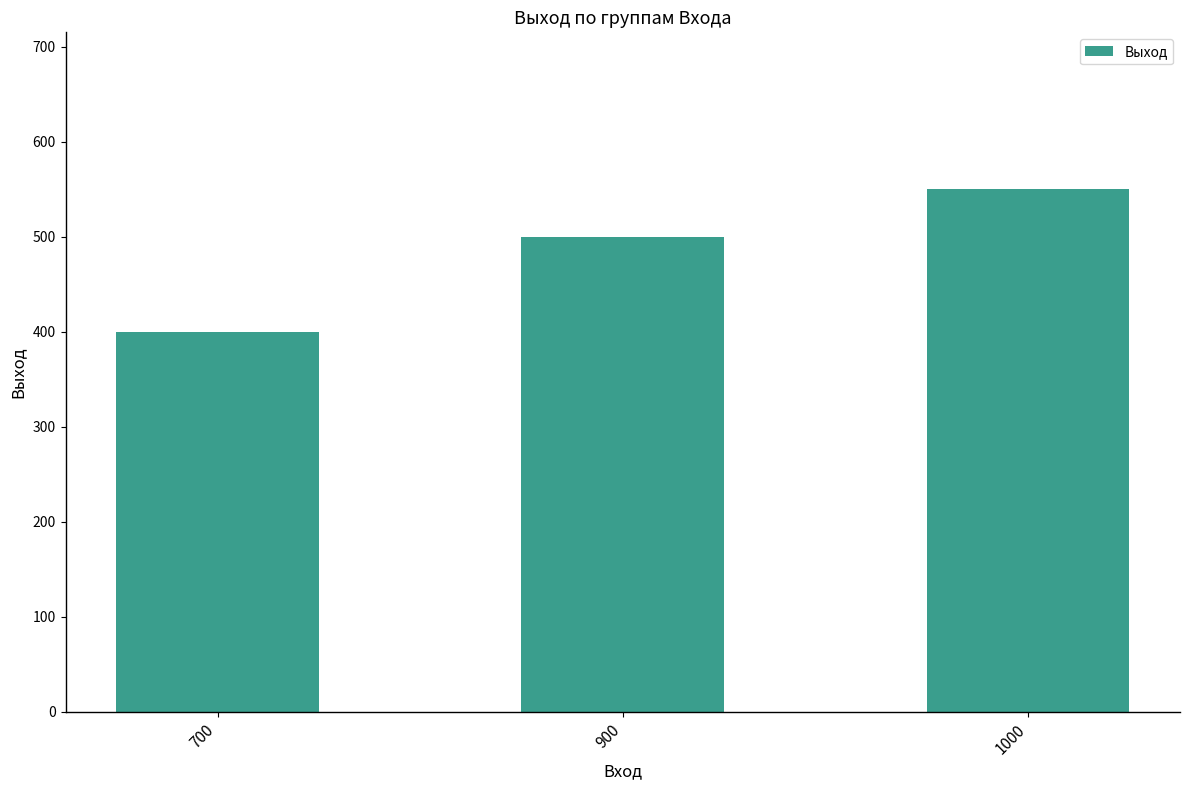

What is the average value?

483